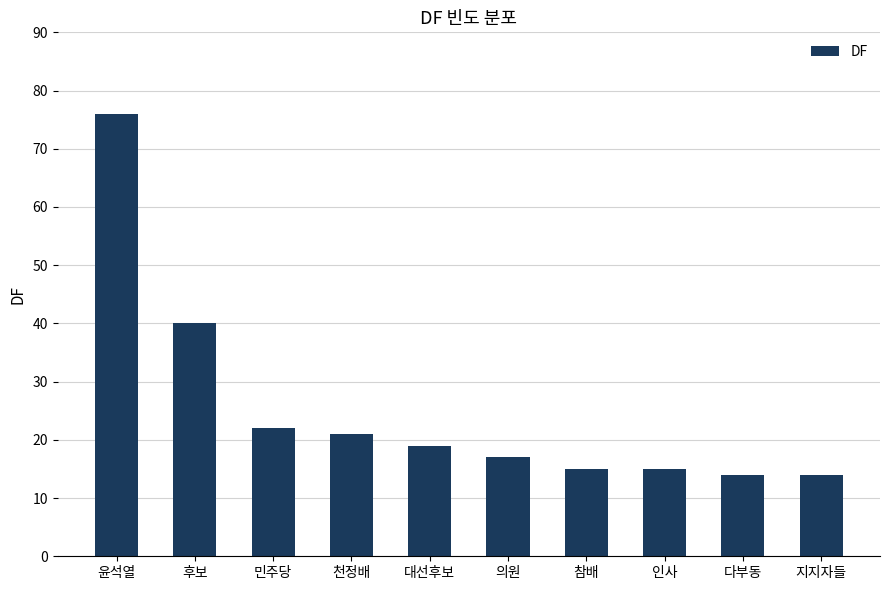

Does the chart contain any negative values?

No